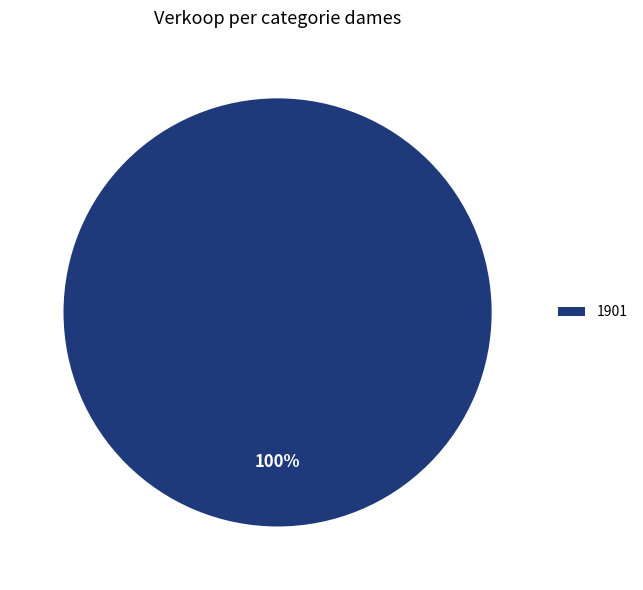

Rank the categories by value from highest to lowest.

1901